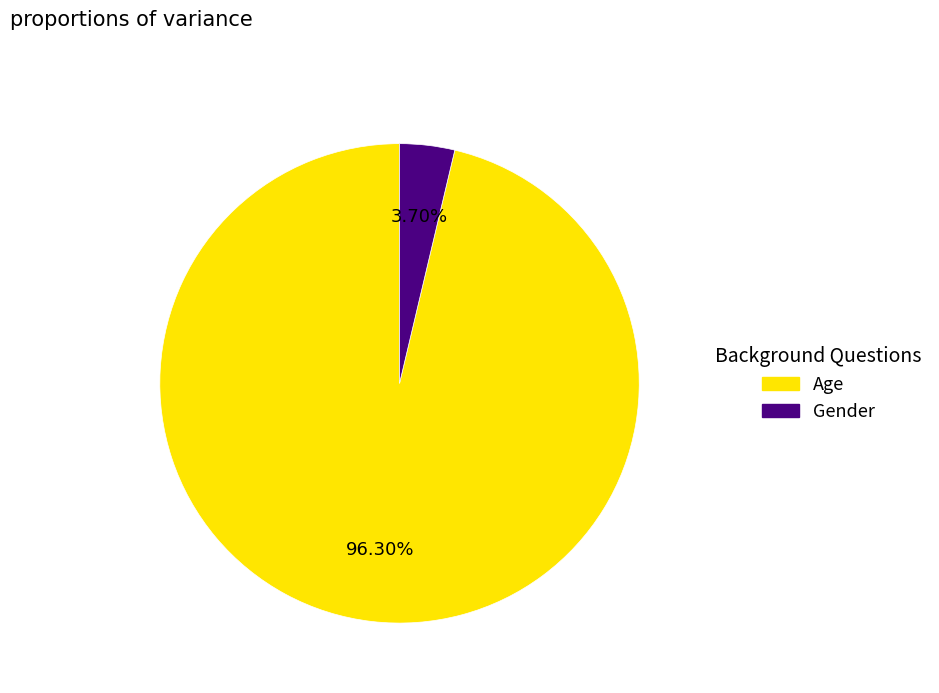

Does Age represent more than half of the total?

Yes